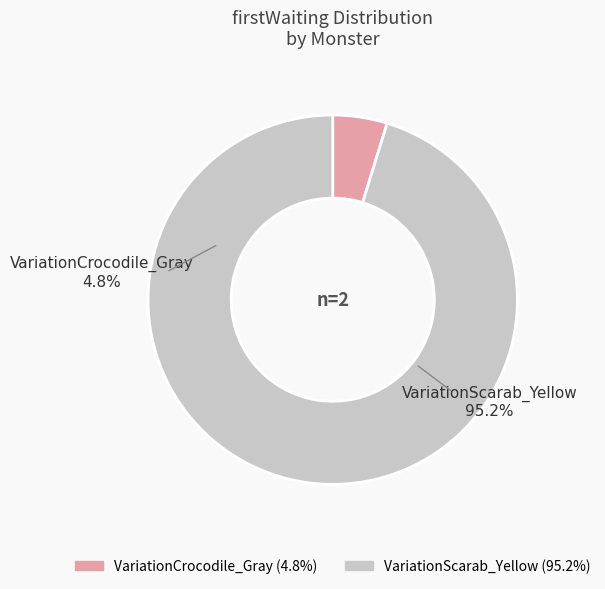

To the nearest percent, what is the difference between the largest and smallest slice percentages?

90%